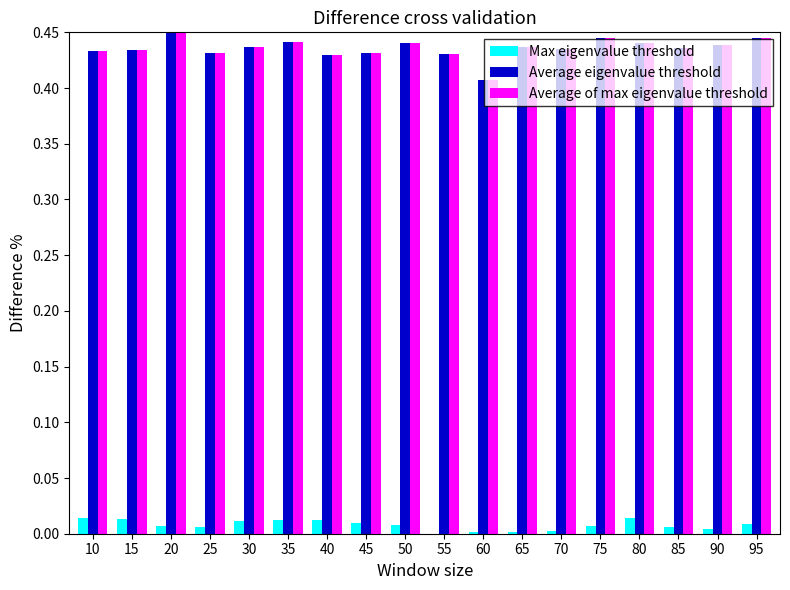

Is it true that Max eigenvalue threshold equals 0.0 at 85?

True